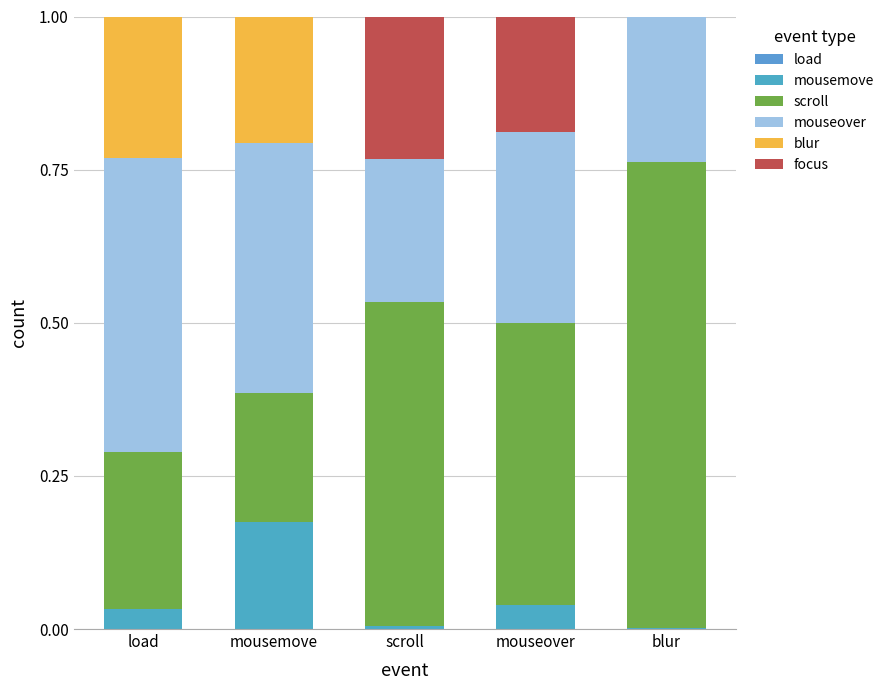

Which series has the largest total across all categories?

scroll